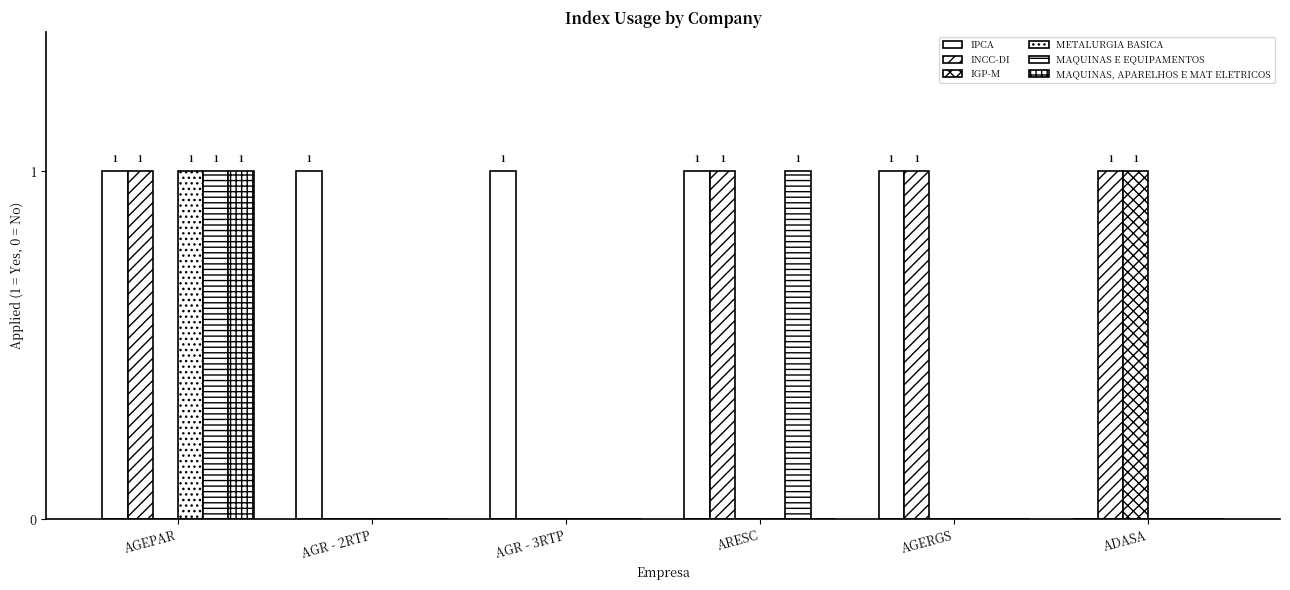

What is the difference between the maximum and minimum values in the METALURGIA BASICA series?

1